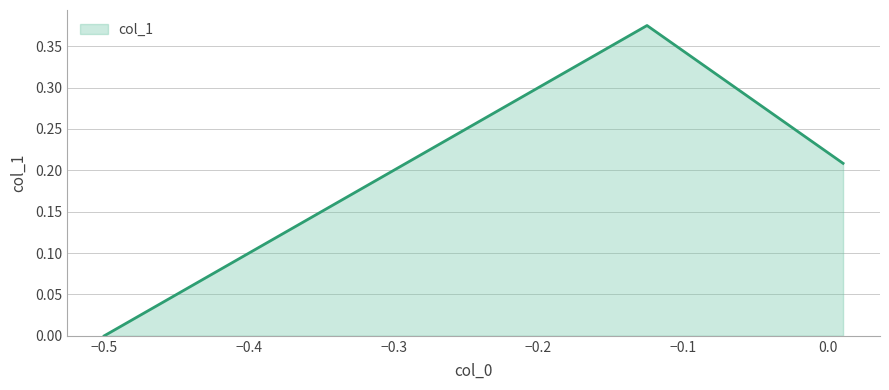

What is the sum of all values?

0.6